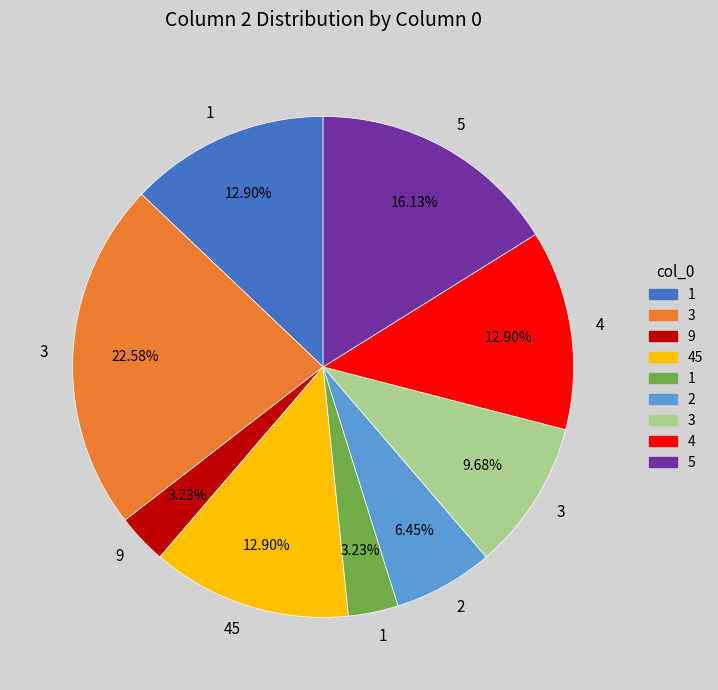

Is there a majority slice in this chart?

No